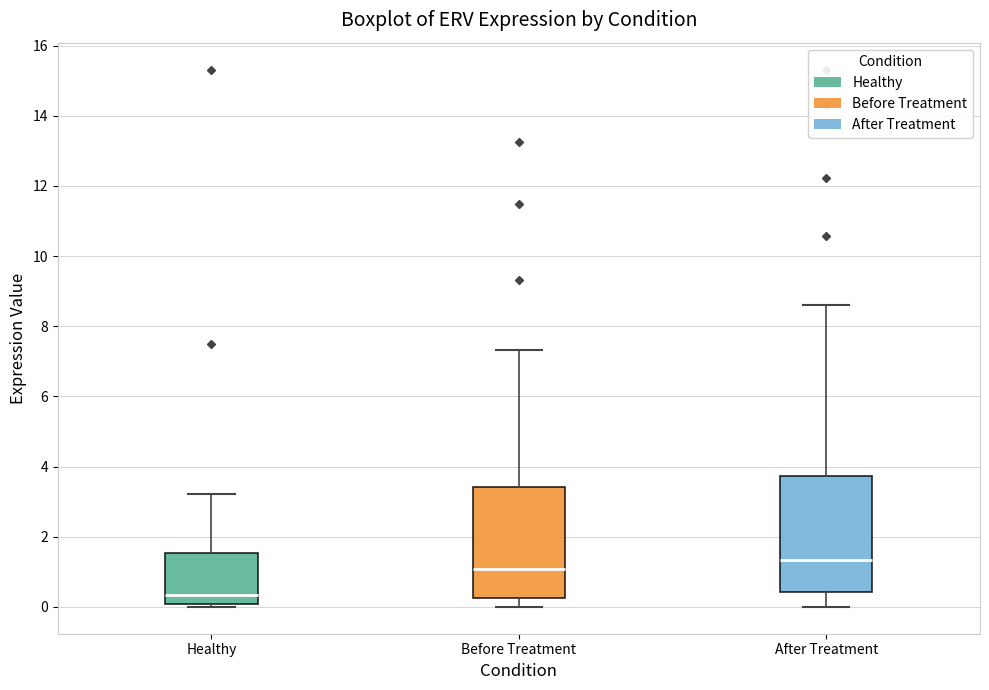

Which box's median line is the lowest?

Healthy